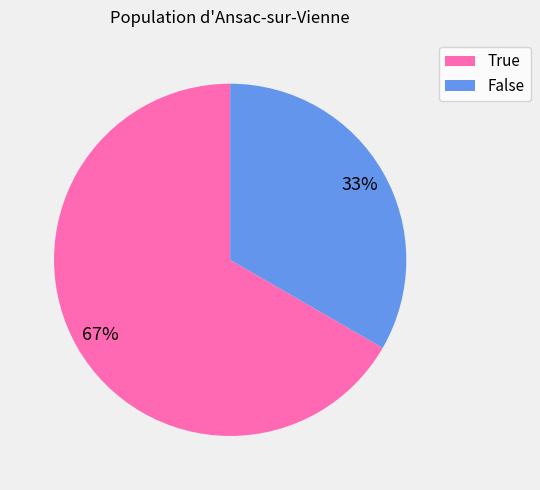

Which category has the biggest portion of the pie?

True